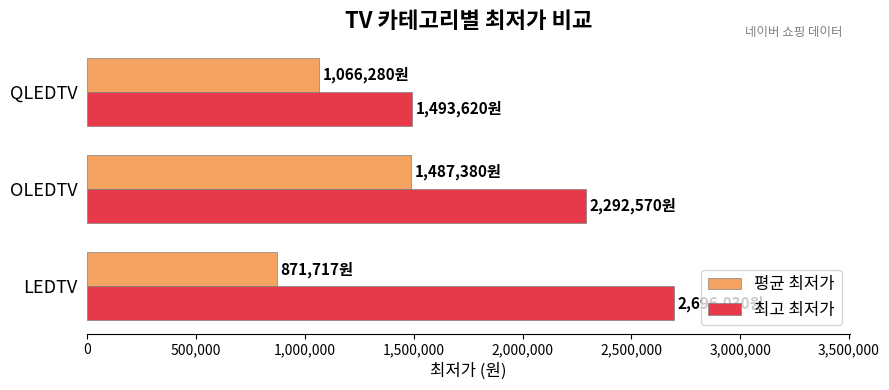

Which series has the widest spread of values?

최고 최저가